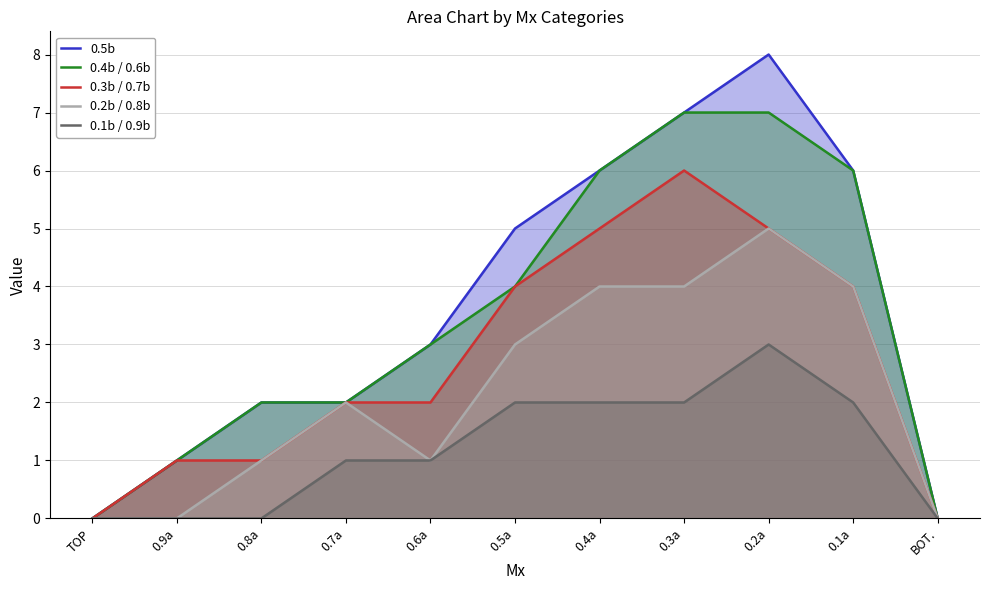

Which series has the largest range (max minus min)?

0.5b